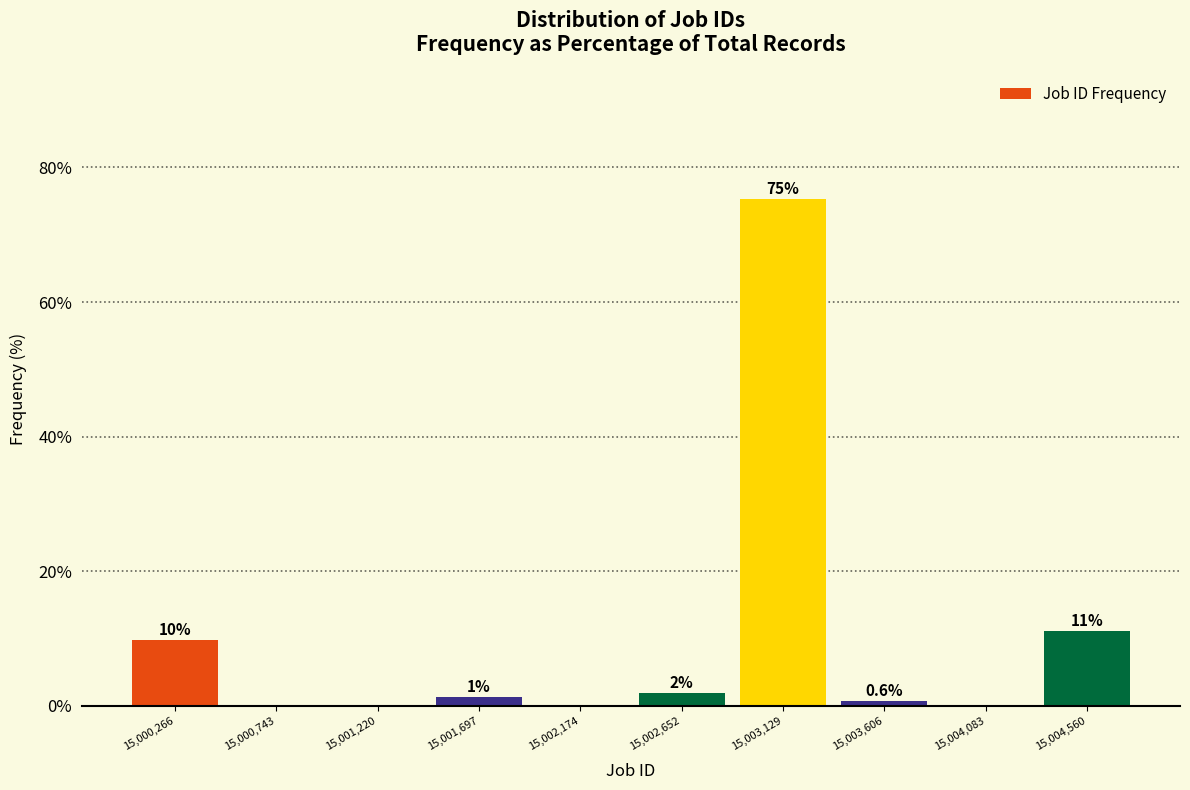

Which range on the x-axis has the tallest bar?

15002900 to 15003350